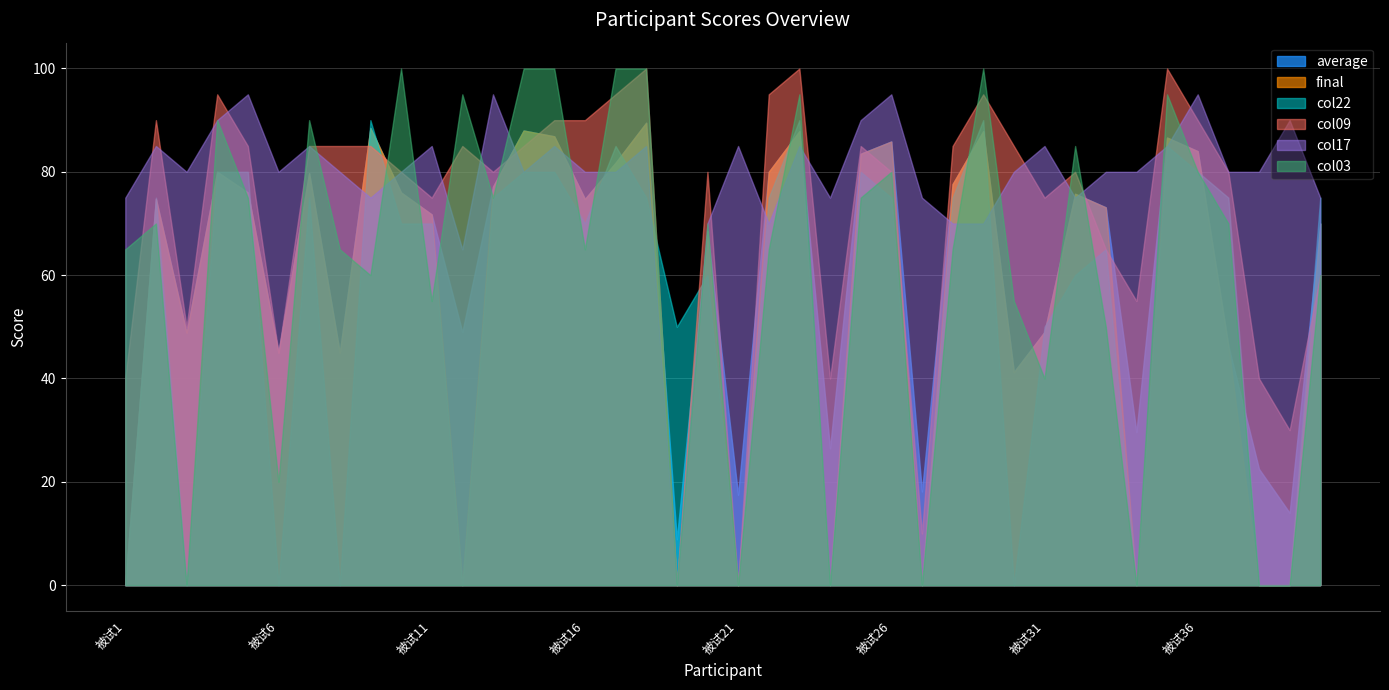

Reading left to right, list all the values displayed in this chart.

average: 0.0	74.8	48.9	80.0	76.0	45.0	79.8	45.0	88.5	76.0	71.8	49.0	77.1	88.0	86.9	74.8	81.8	89.5	8.9	68.5	17.5	80.0	87.9	26.5	83.5	85.9	18.1	77.6	87.9	41.2	49.0	75.8	73.1	29.6	86.6	84.0	46.4	22.5	14.0	70.0
final: 0.0	74.8	48.9	80.0	76.0	45.0	79.8	45.0	88.5	76.0	71.8	0.0	77.1	88.0	86.9	74.8	81.8	89.5	0.0	68.5	0.0	80.0	87.9	0.0	83.5	85.9	0.0	77.6	87.9	41.2	49.0	75.8	73.1	0.0	86.6	84.0	46.4	0.0	0.0	70.0
col22: 0.0	75.0	0.0	80.0	80.0	0.0	75.0	0.0	90.0	70.0	70.0	0.0	75.0	80.0	80.0	70.0	85.0	75.0	50.0	60.0	0.0	75.0	90.0	0.0	80.0	75.0	0.0	75.0	90.0	0.0	50.0	60.0	65.0	0.0	85.0	80.0	75.0	0.0	0.0	75.0
col09: 40.0	90.0	50.0	95.0	85.0	45.0	85.0	85.0	85.0	80.0	75.0	85.0	80.0	85.0	90.0	90.0	95.0	100.0	0.0	80.0	0.0	95.0	100.0	40.0	85.0	80.0	10.0	85.0	95.0	85.0	75.0	80.0	65.0	55.0	100.0	90.0	80.0	40.0	30.0	60.0
col17: 75.0	85.0	80.0	90.0	95.0	80.0	85.0	80.0	75.0	80.0	85.0	65.0	95.0	80.0	85.0	80.0	80.0	85.0	0.0	70.0	85.0	70.0	85.0	75.0	90.0	95.0	75.0	70.0	70.0	80.0	85.0	75.0	80.0	80.0	85.0	95.0	80.0	80.0	90.0	75.0
col03: 65.0	70.0	0.0	90.0	75.0	20.0	90.0	65.0	60.0	100.0	55.0	95.0	75.0	100.0	100.0	65.0	100.0	100.0	0.0	70.0	0.0	65.0	95.0	0.0	75.0	80.0	0.0	65.0	100.0	55.0	40.0	85.0	50.0	0.0	95.0	80.0	70.0	0.0	0.0	60.0